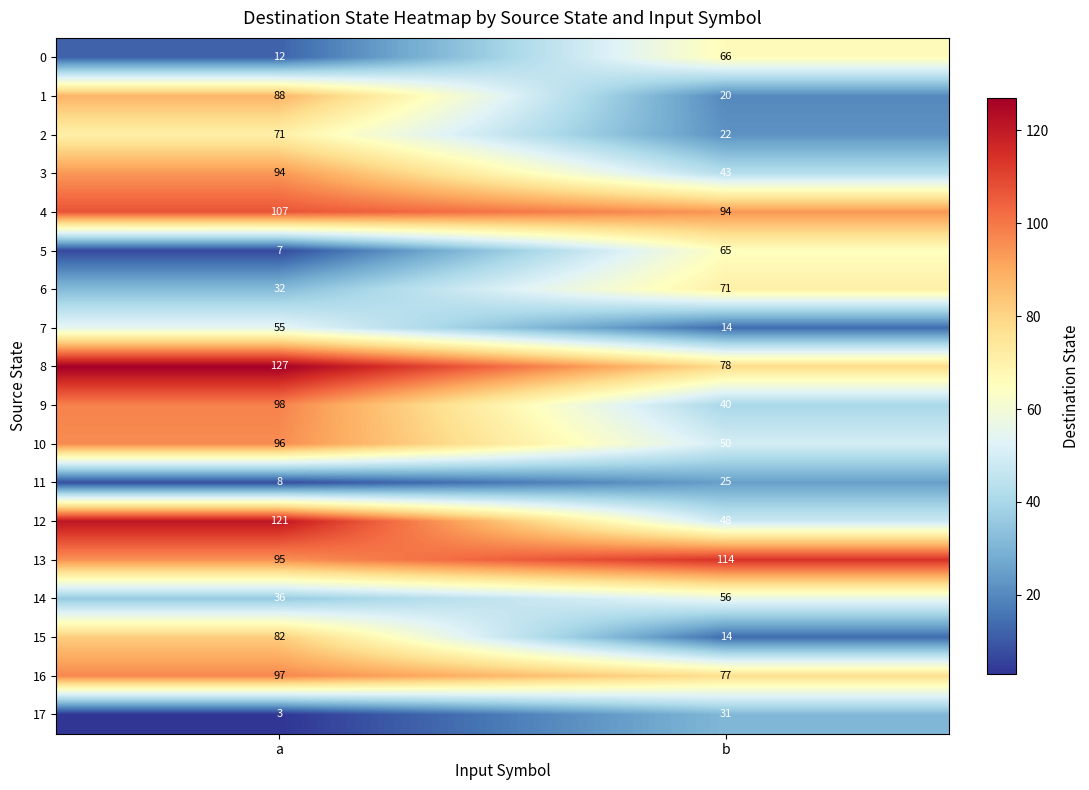

What is the difference between the maximum and minimum values in the 8 series?

49